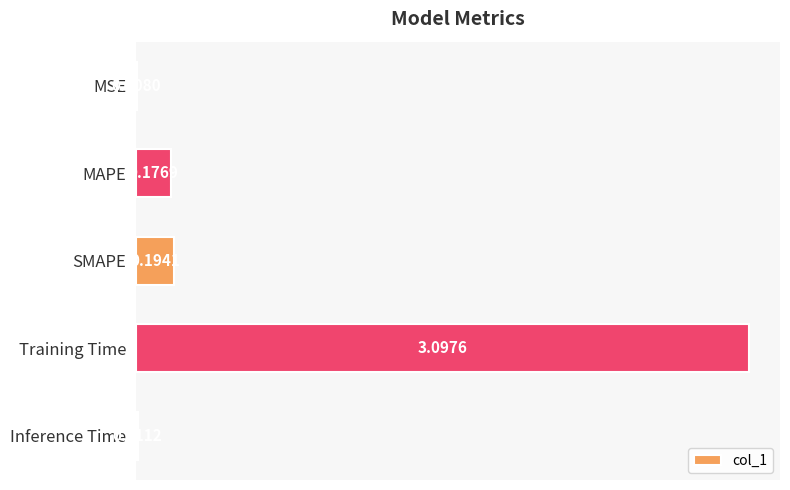

Between Inference Time and MSE, which is larger?

Inference Time